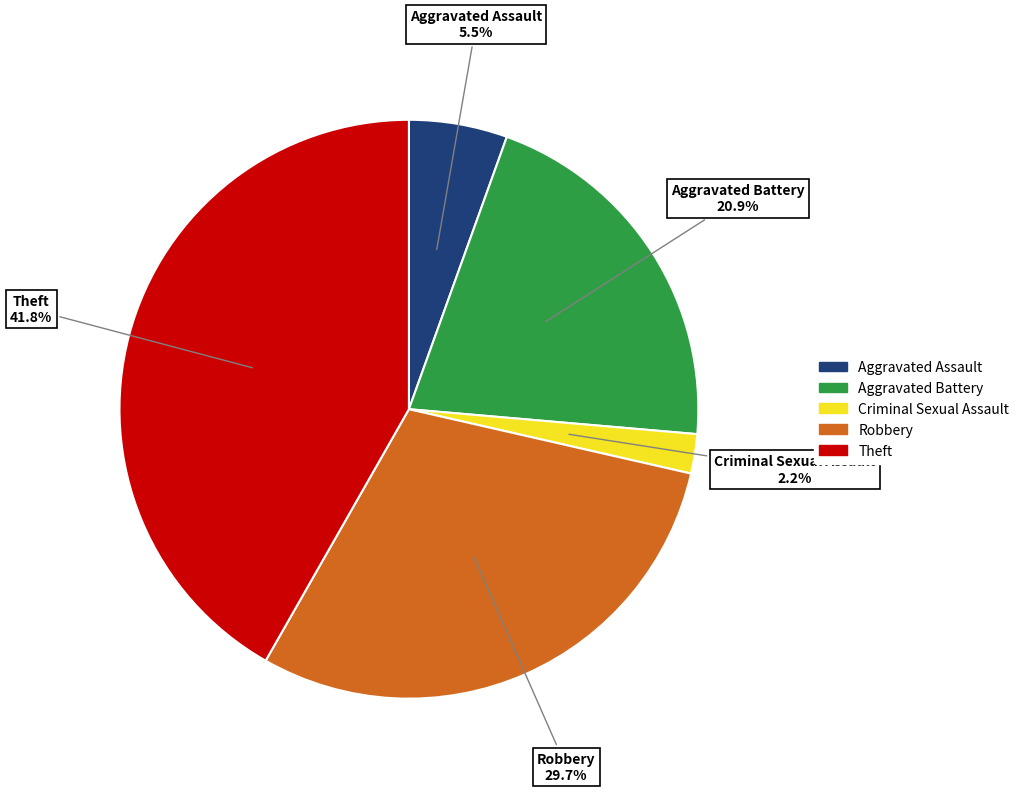

Combined, what portion of the pie is Aggravated Assault and Aggravated Battery?

26.4%